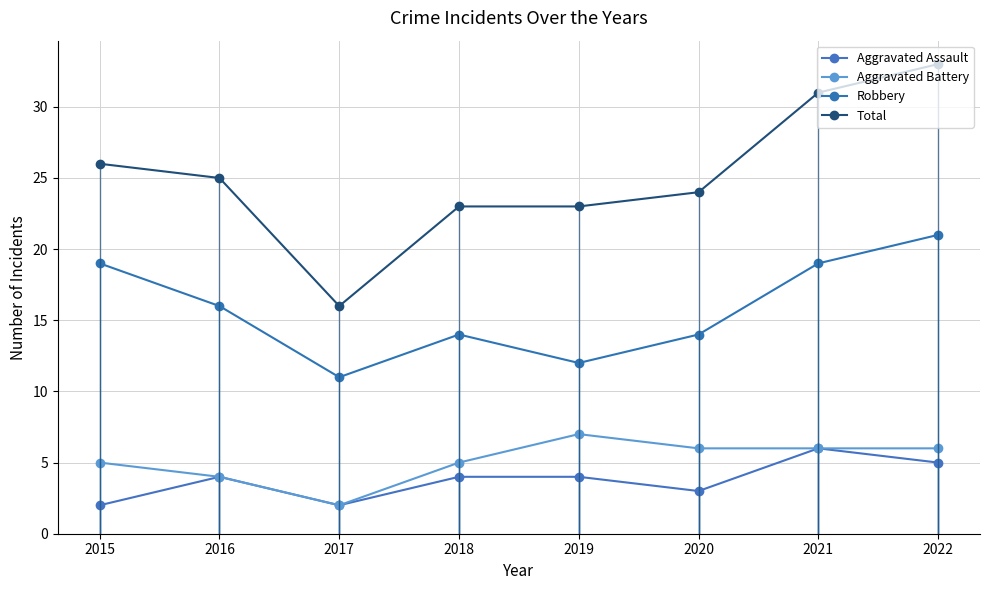

What is the difference between the highest and lowest values at 2016?

21